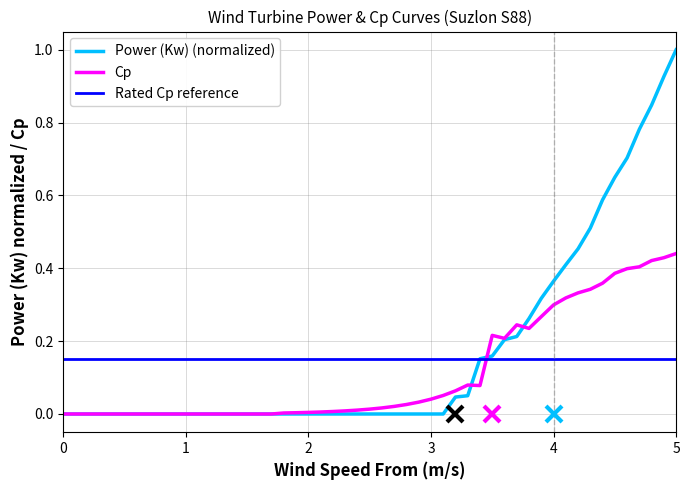

True or false: Cp and Power (Kw) intersect in this chart.

True